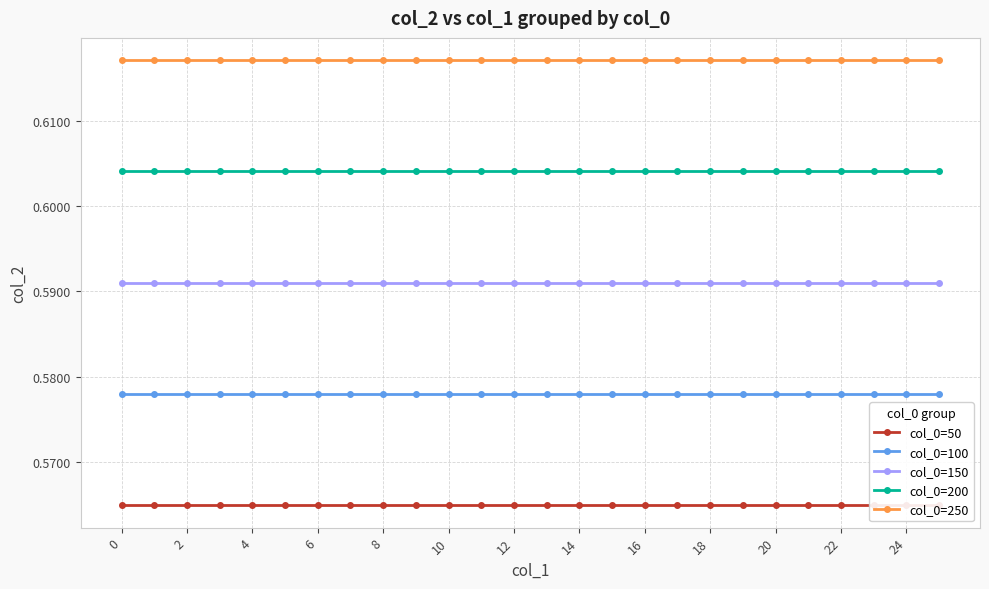

What is the label of the 5th point from the right?

21